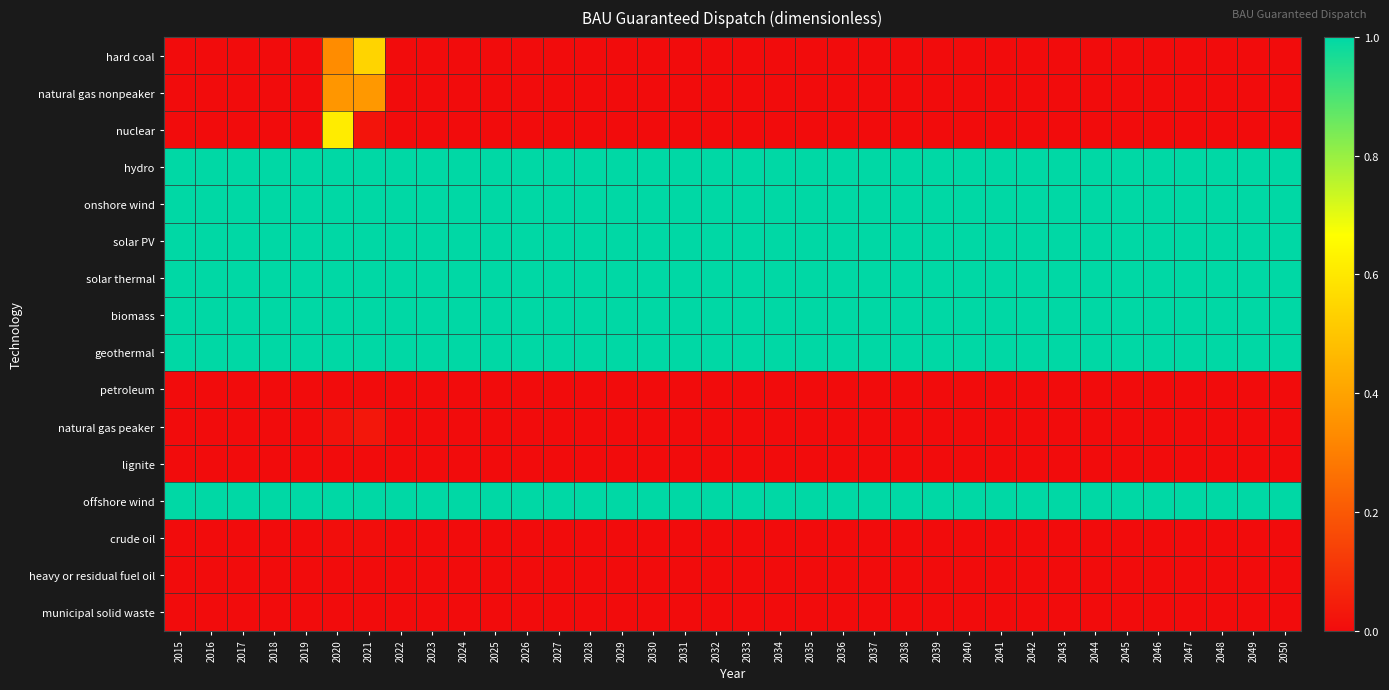

What is the spread (max minus min) of values at 2026?

1.0